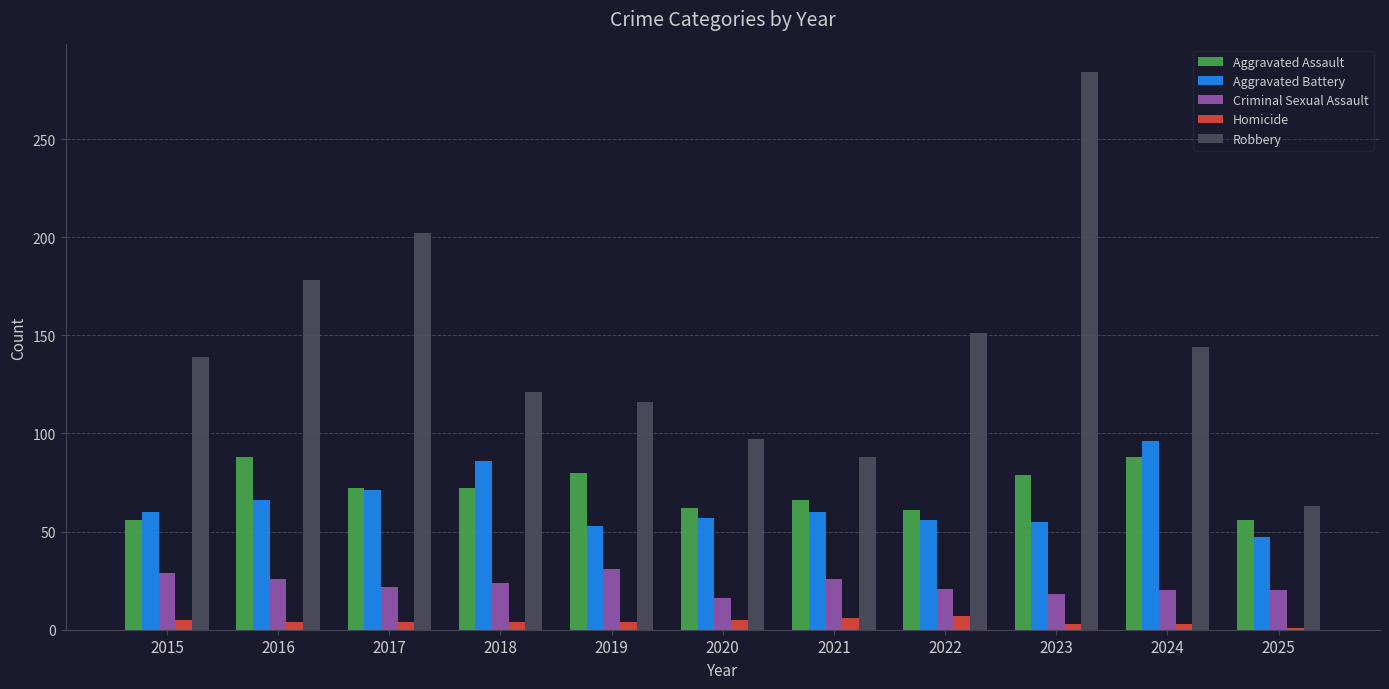

What is the difference between the Aggravated Assault values at 2016 and 2017?

16